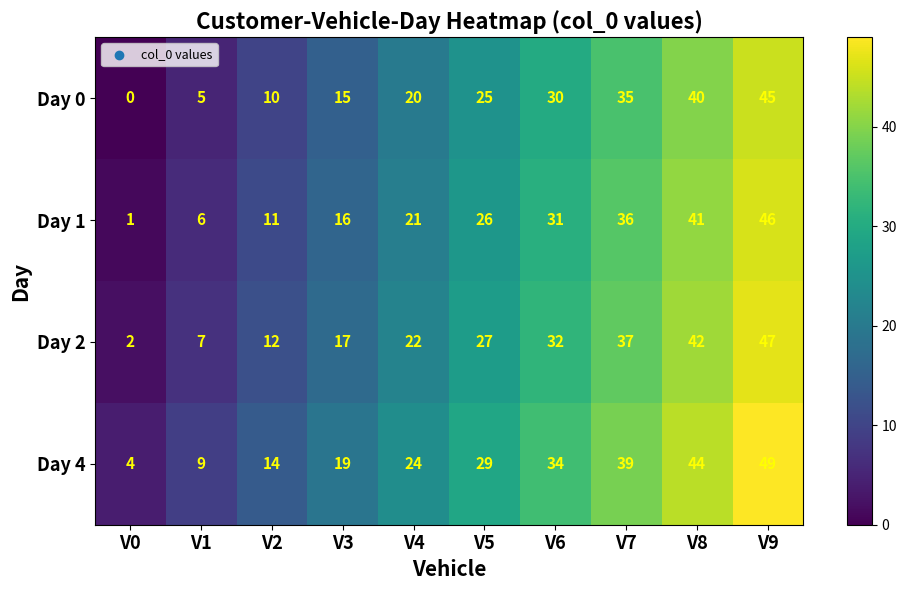

What is the total value across all series at V6?

127